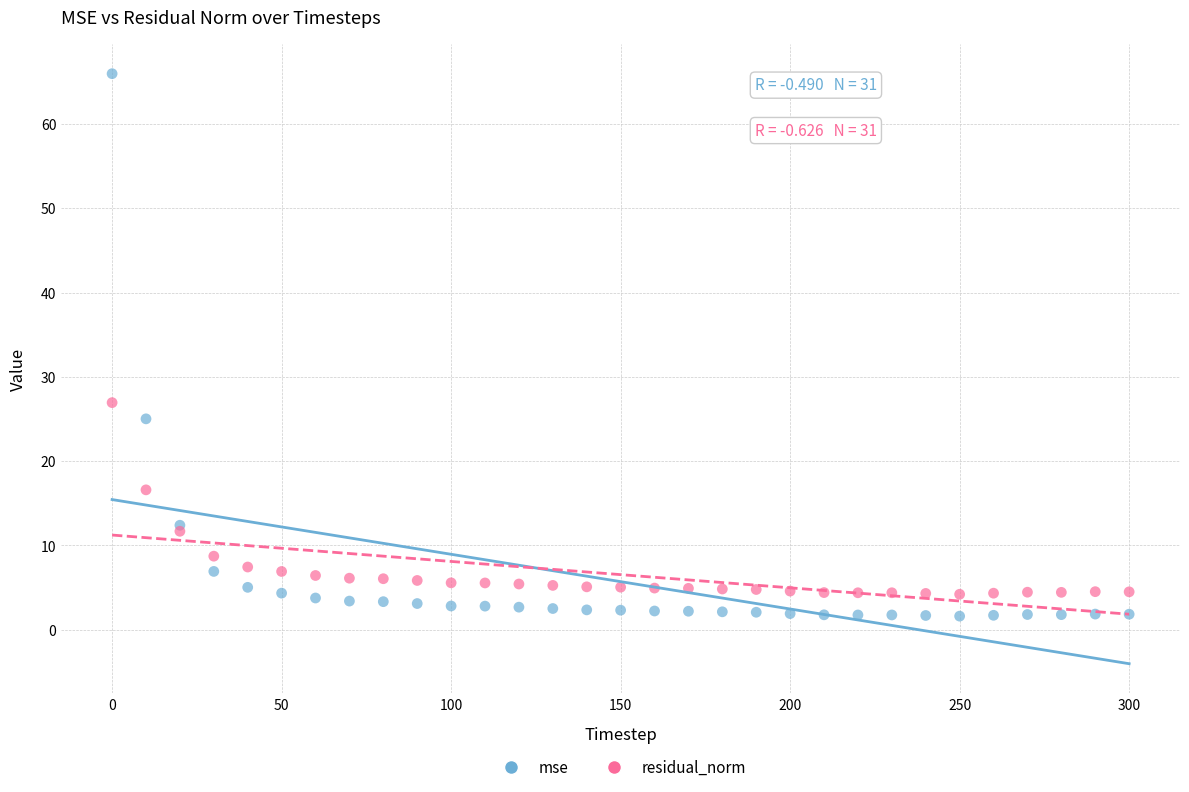

What is the X range (max minus min) for the scatter plot?

300.0